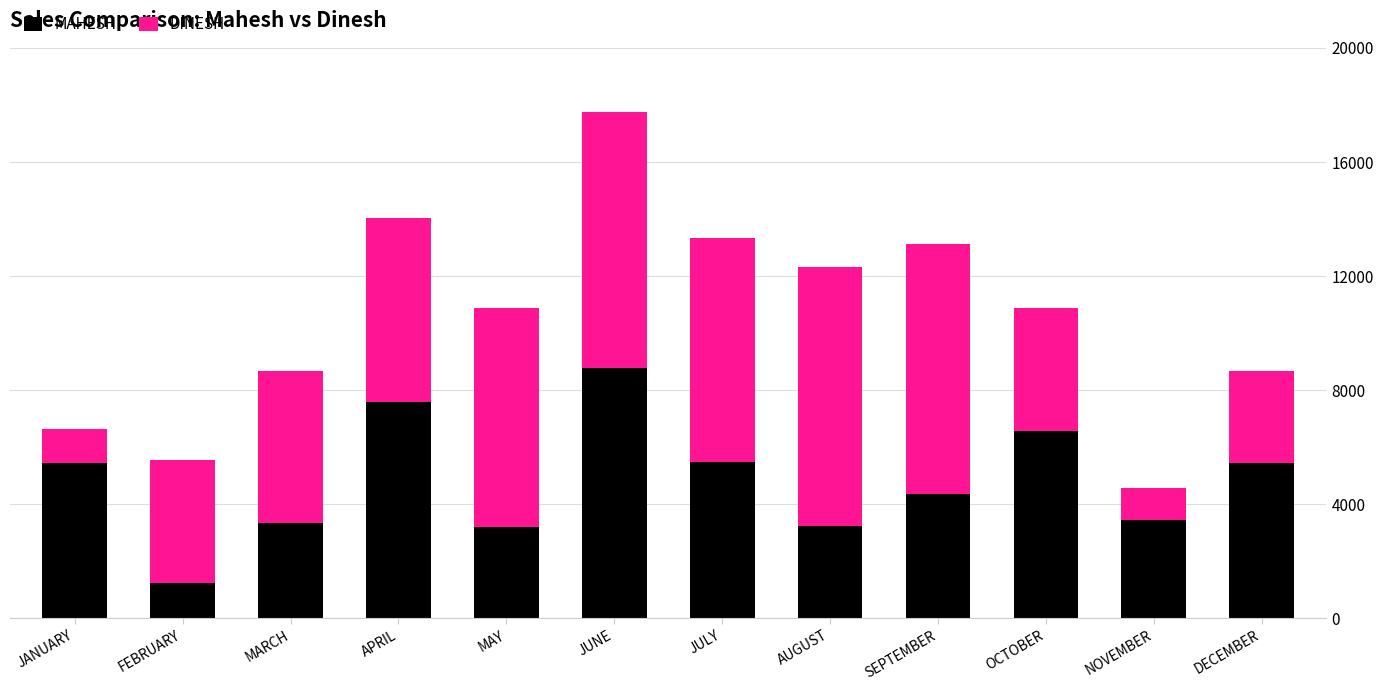

The MAHESH series shows 5891 at NOVEMBER. True or false?

False